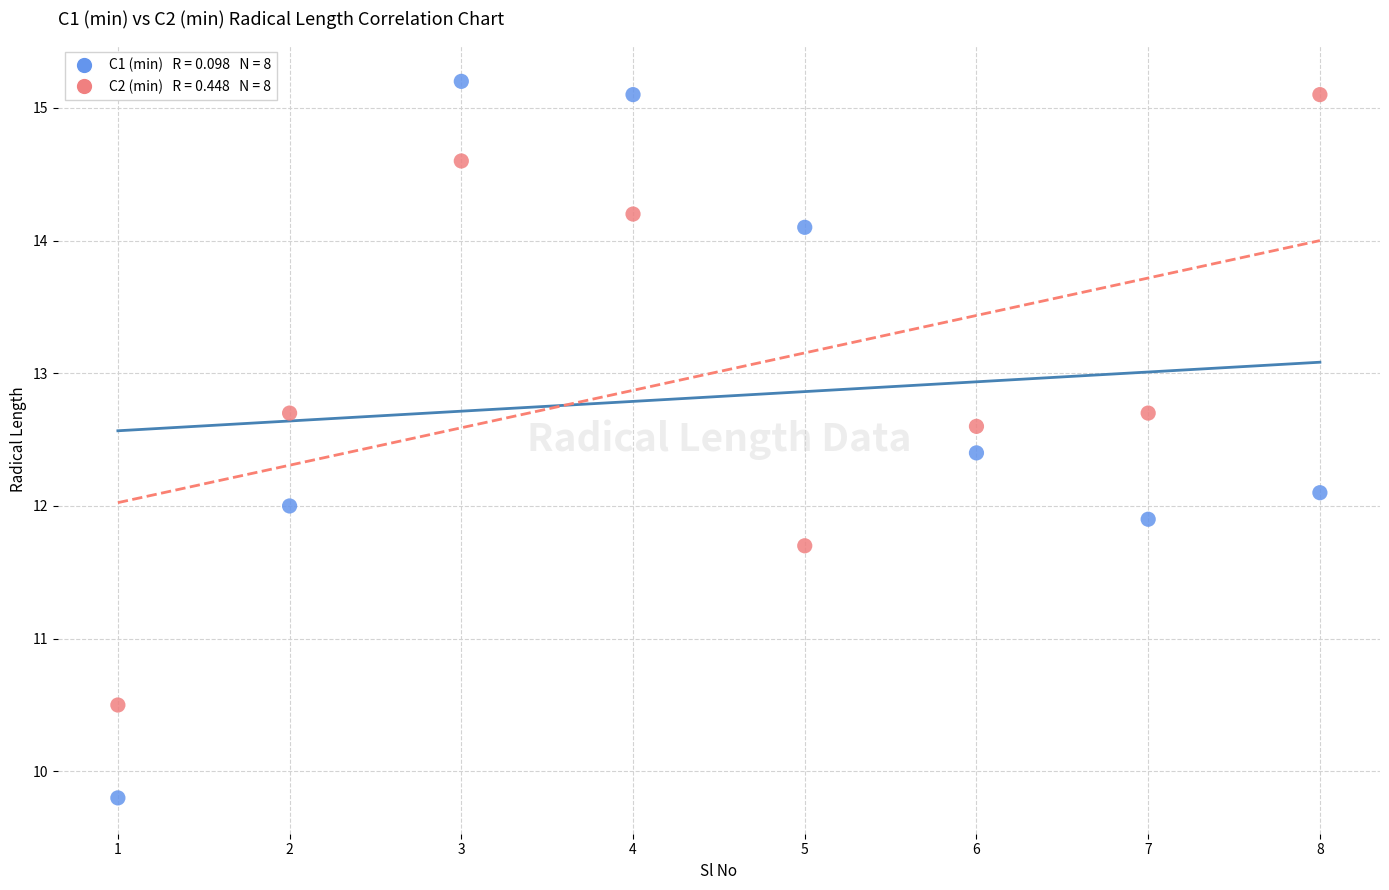

Across all data points, what is the range of Y values (max minus min)?

5.4